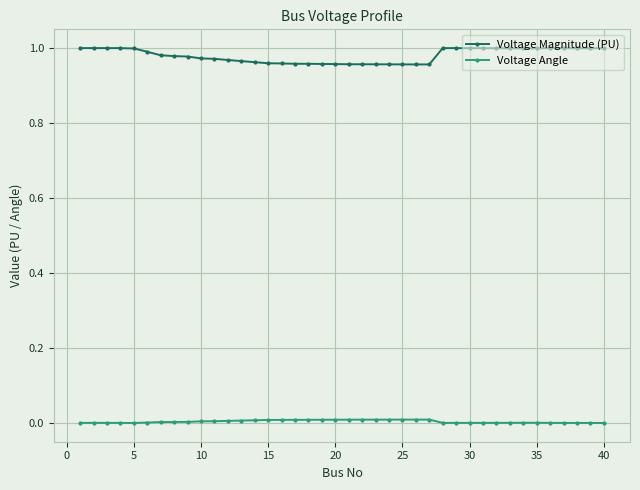

List the series in order of their peak value, highest first.

Voltage Magnitude (PU), Voltage Angle